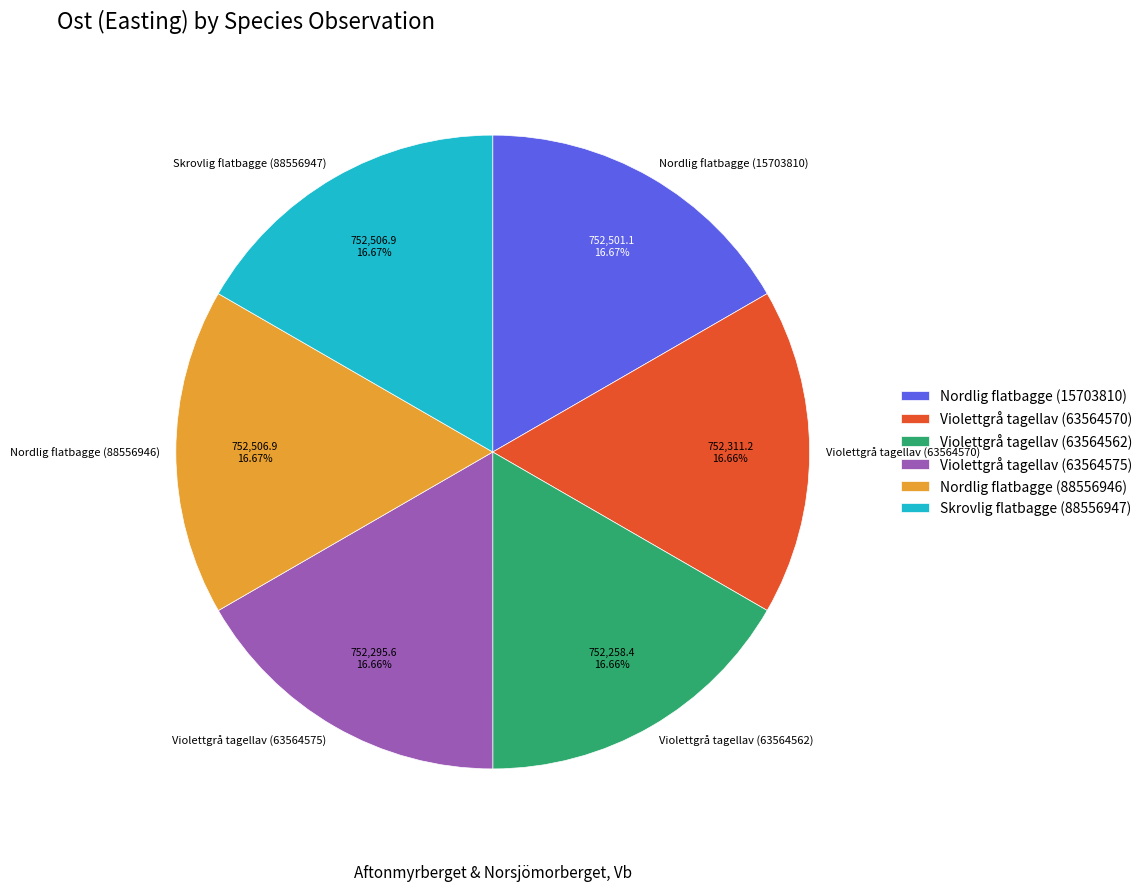

Does Violettgrå tagellav (63564570) account for over 50% of the chart?

No